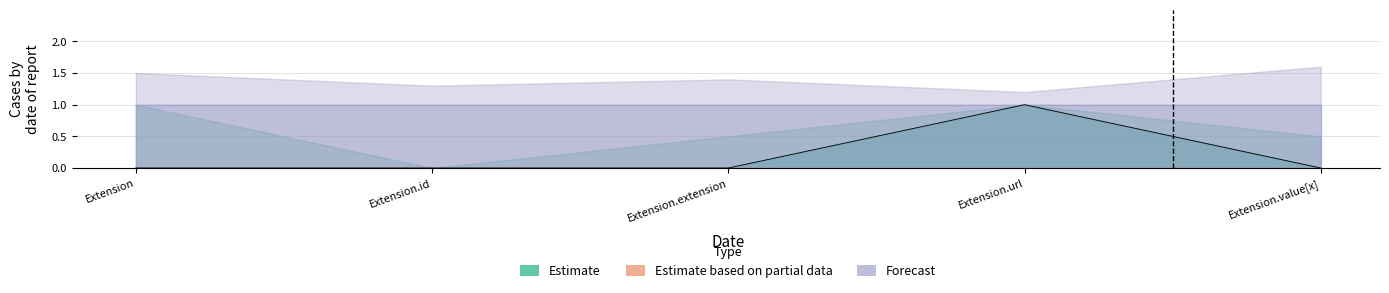

Which has a higher value, Extension.url or Extension.value[x]?

Extension.url